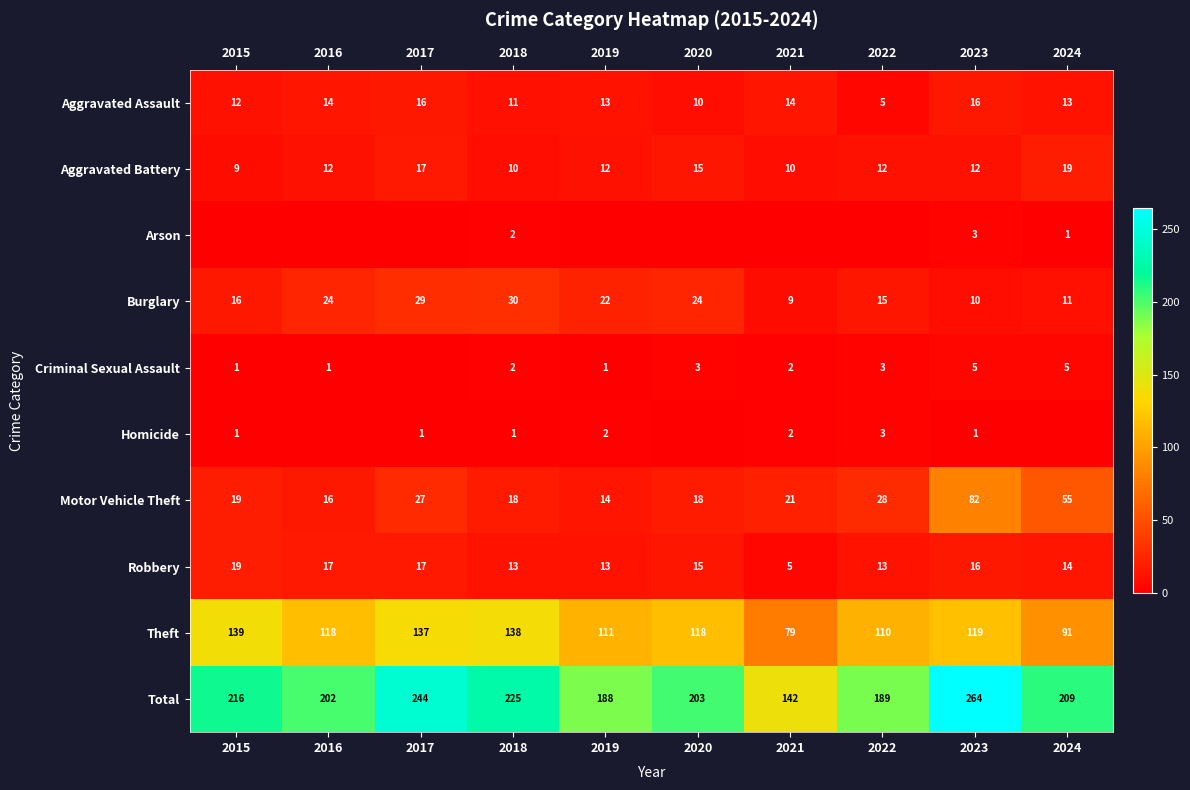

True or false: Aggravated Battery has a value of 19 at 2016.

False